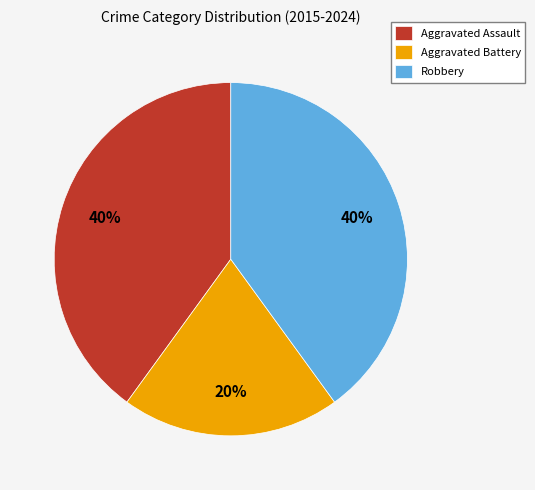

What is the smallest slice in the pie chart?

Aggravated Battery